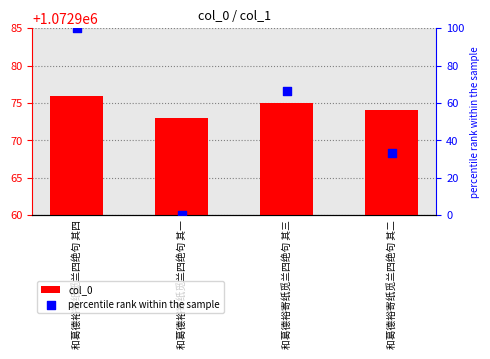

What is the total value across all series at 和葛德裕寄纸觅兰四绝句 其一?

1072973.0